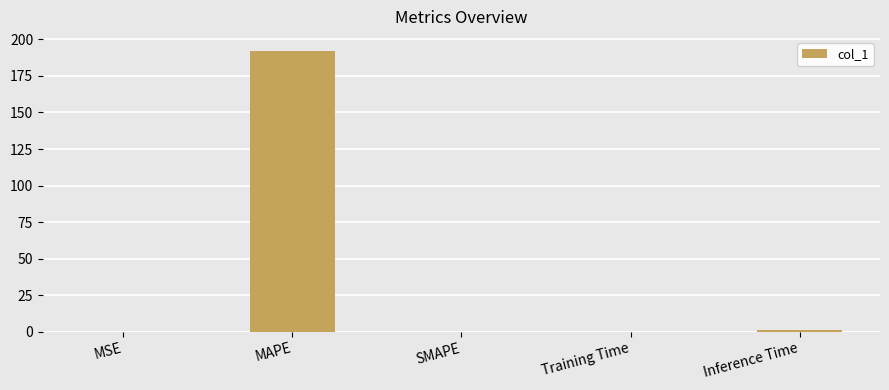

The value at SMAPE is -109.0. True or false?

False